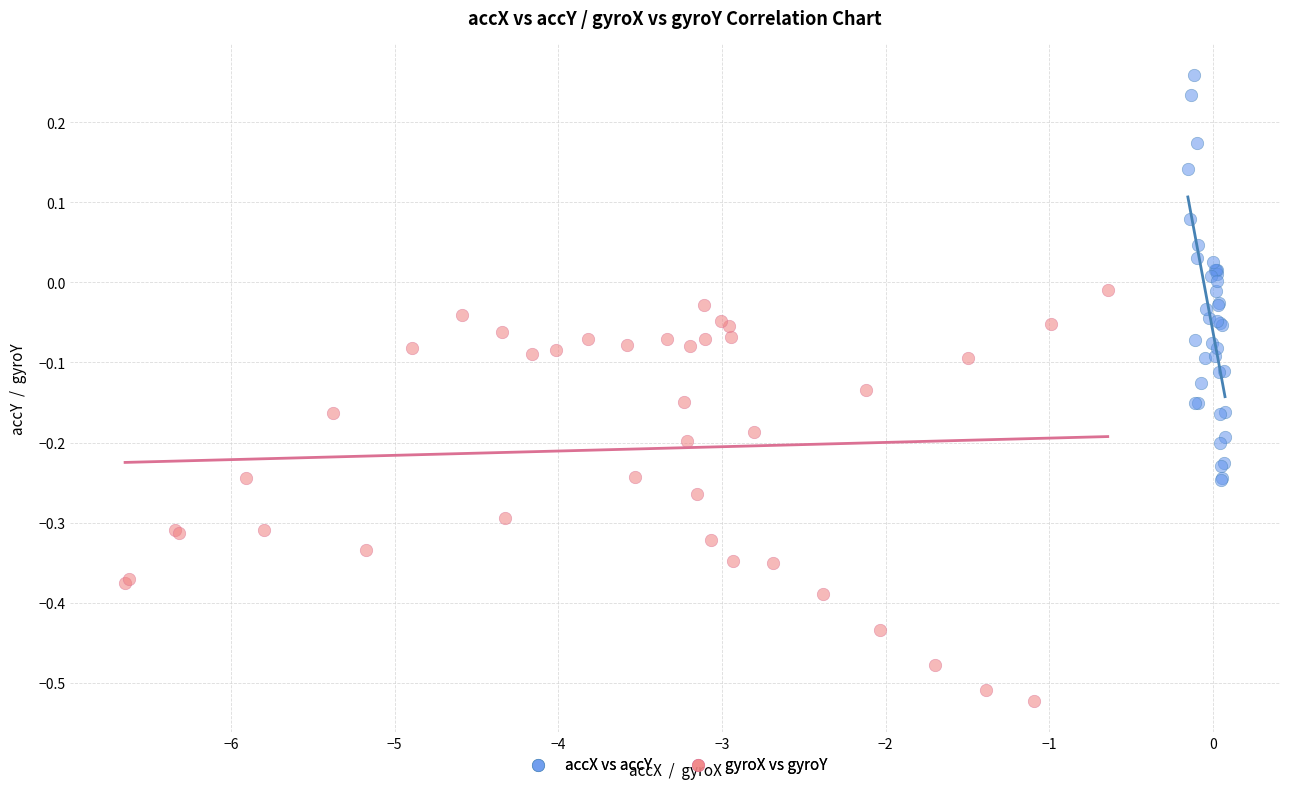

Which series reaches the maximum Y coordinate?

accX vs accY